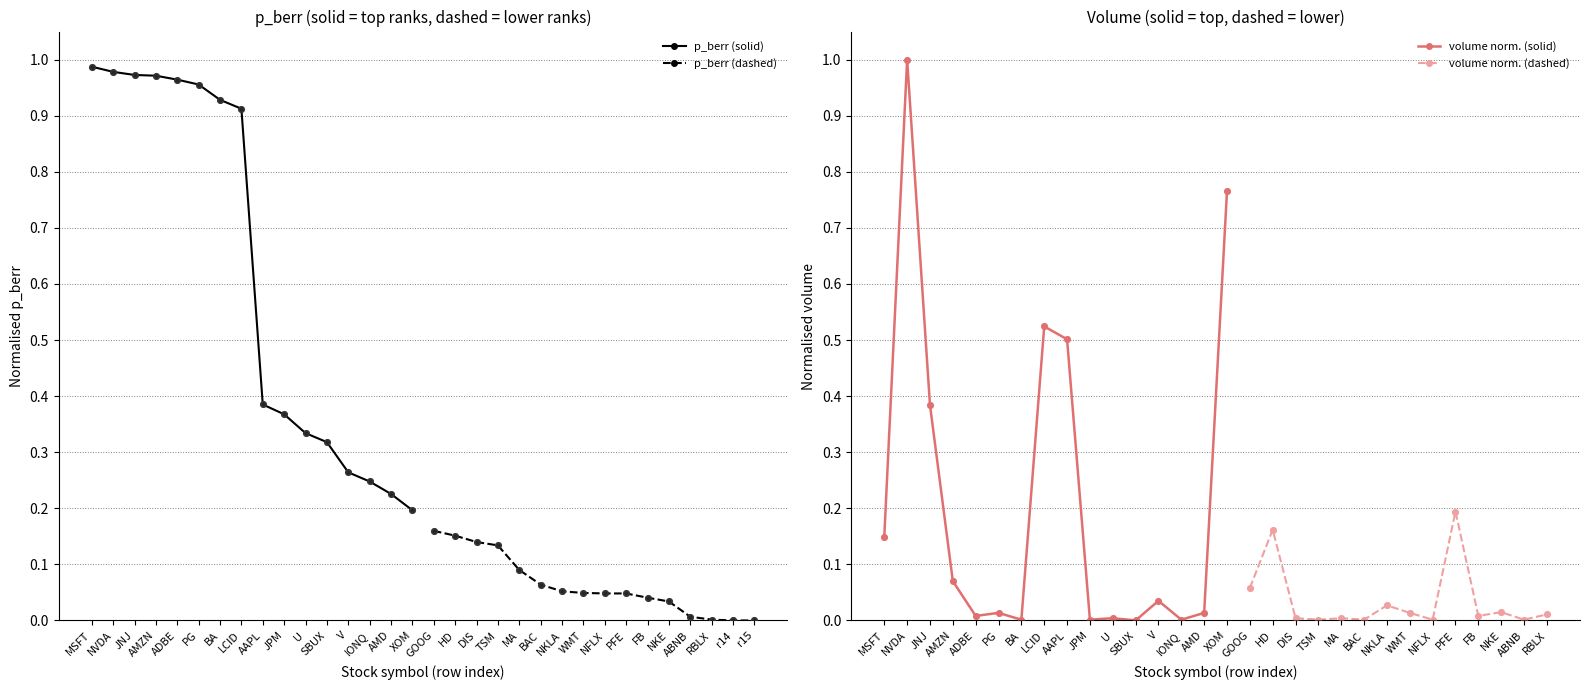

At which label does p_berr (solid) reach its minimum?

XOM